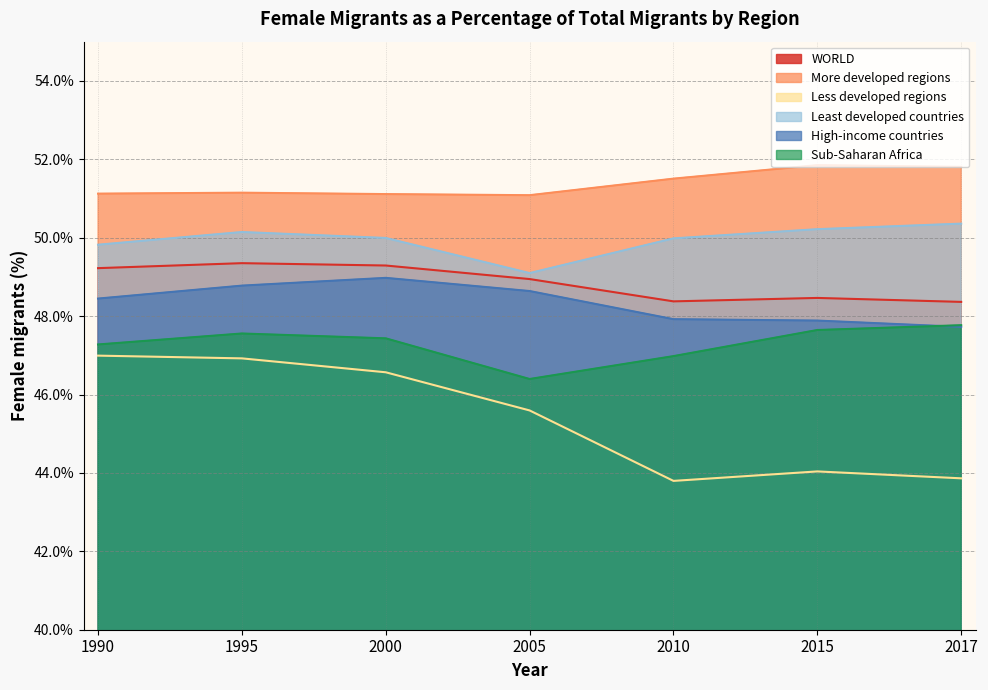

What are all the series names shown in the legend?

WORLD, More developed regions, Less developed regions, Least developed countries, High-income countries, Sub-Saharan Africa